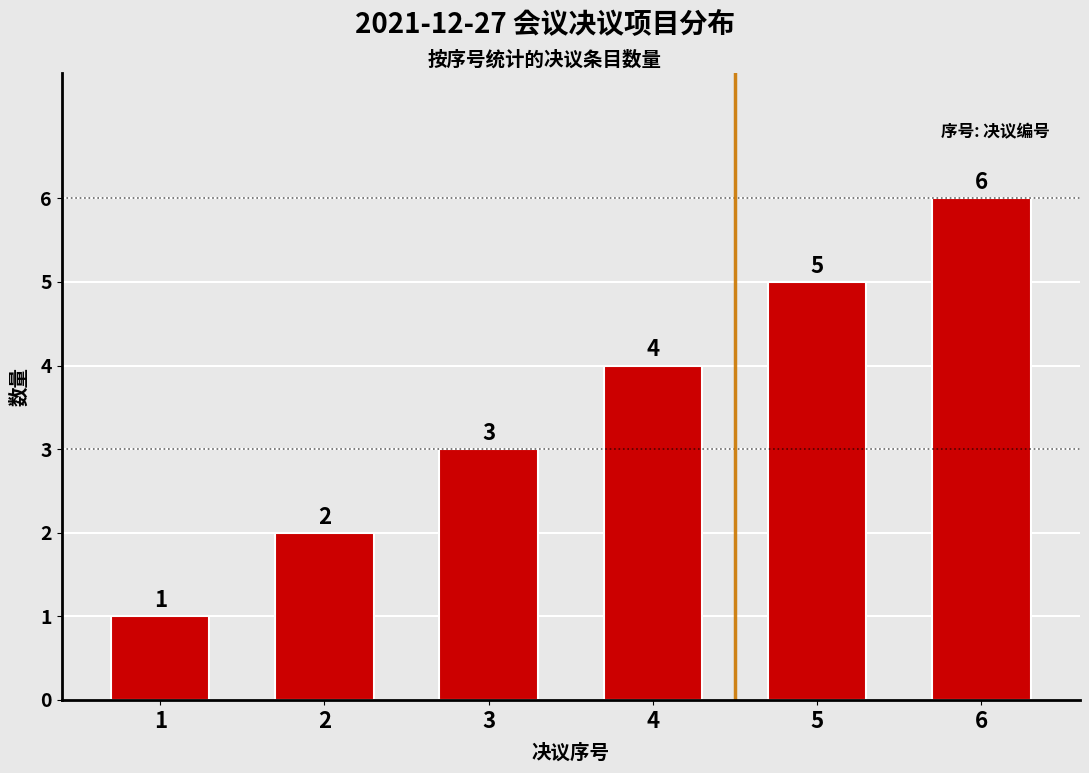

What is the sum of the values at 3 and 6?

9